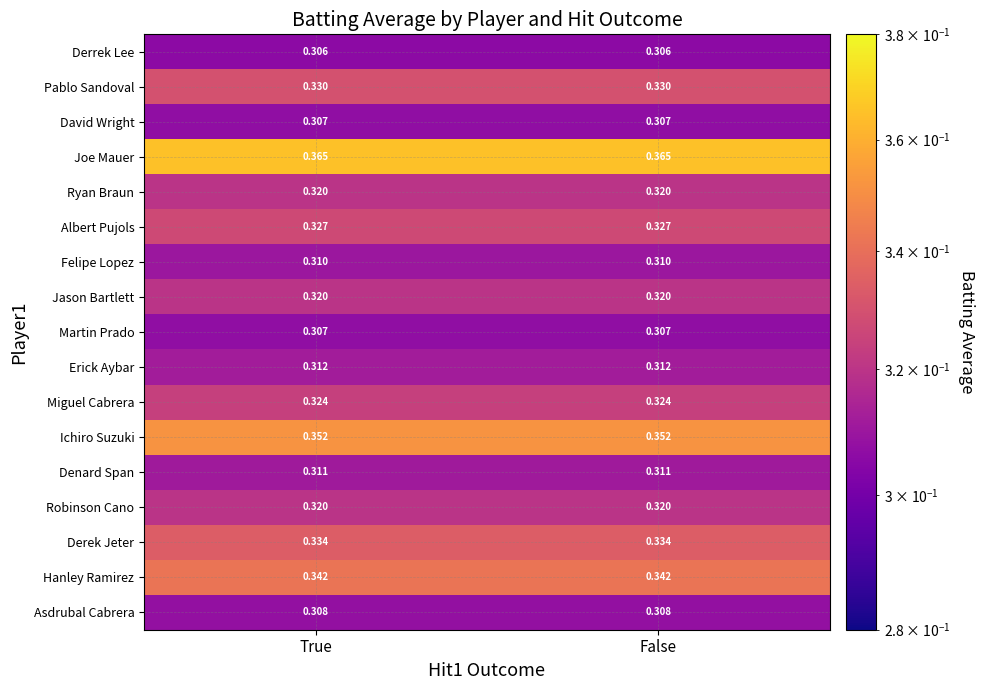

What is the total value across all series at True?

5.5